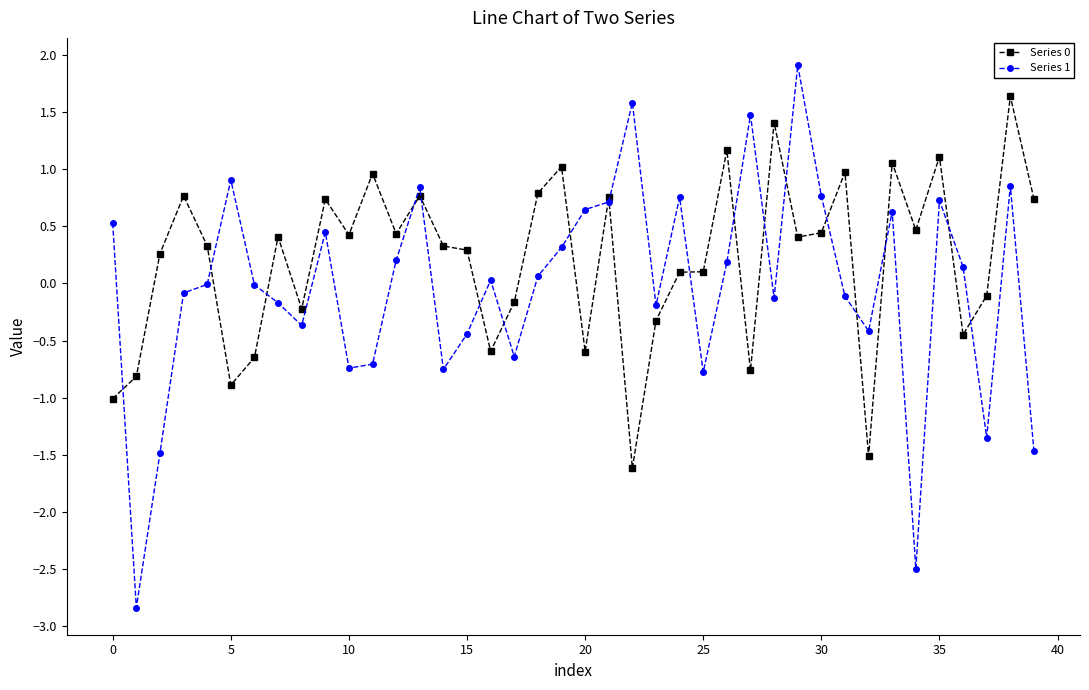

True or false: Series 0 has more than 0 points higher than both neighbors.

True